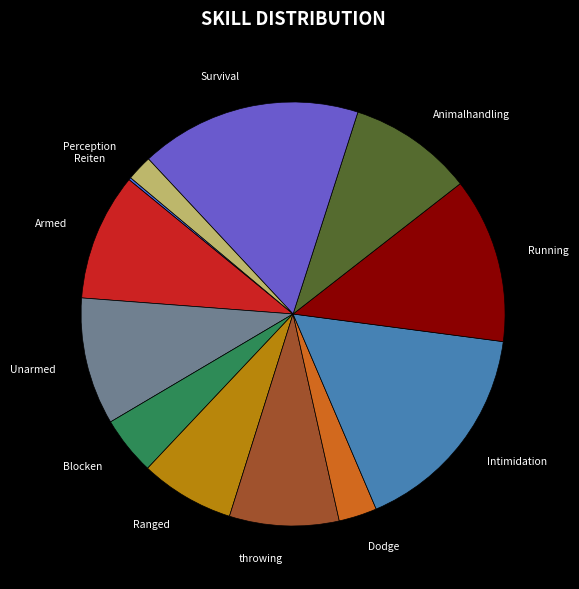

Between Perception and Survival, which is larger?

Survival